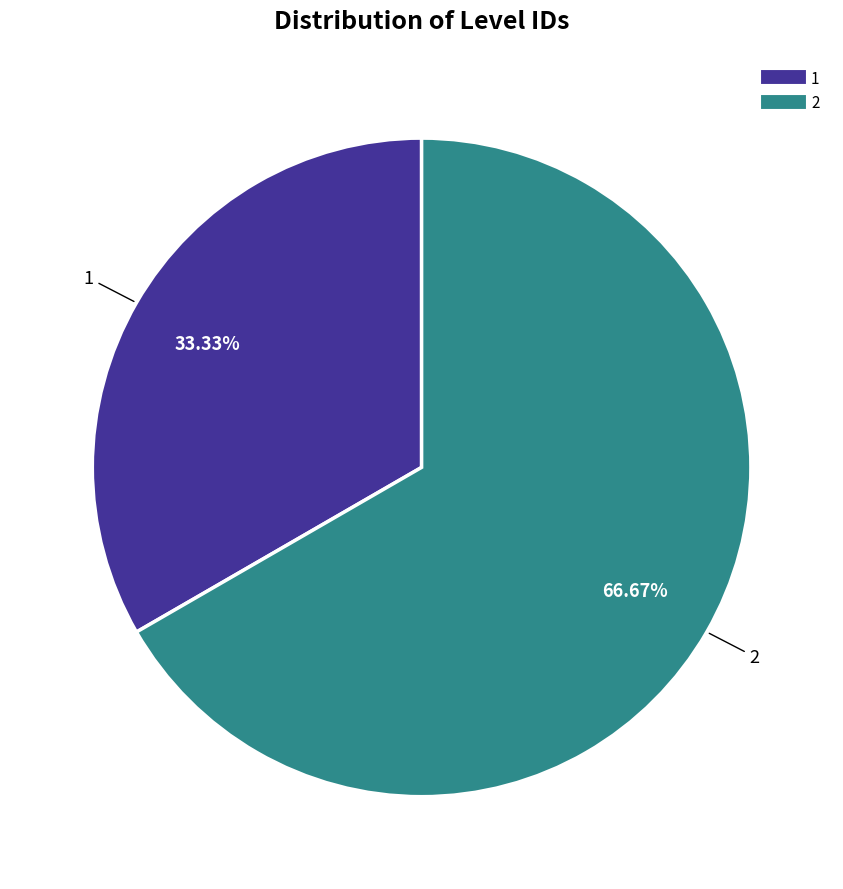

Rank the categories by value from lowest to highest.

1, 2